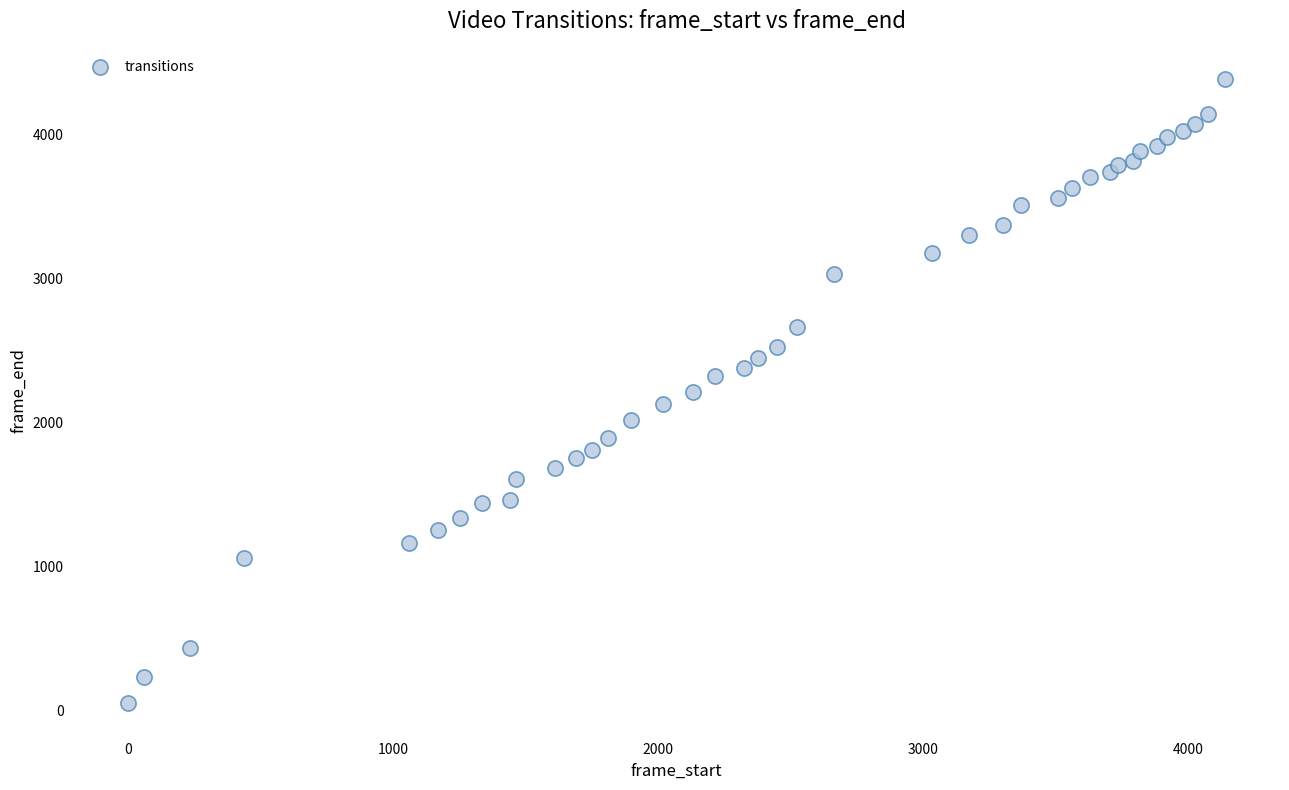

What is the range of Y values (max minus min)?

4328